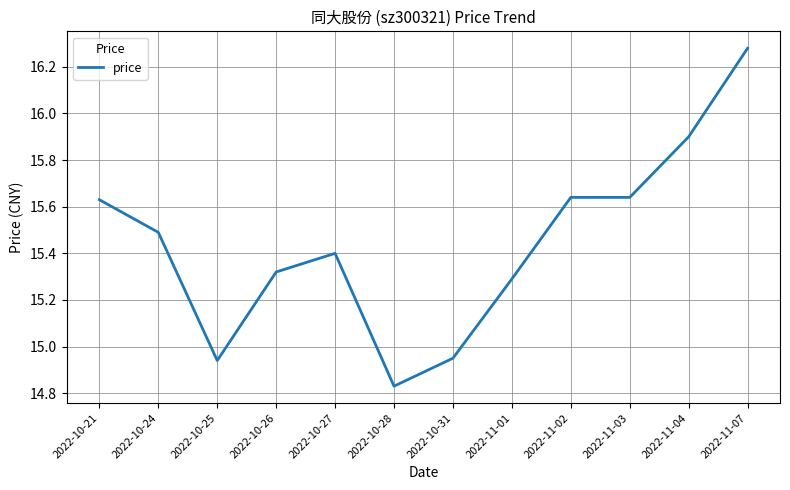

What position from the right is 2022-10-25?

10